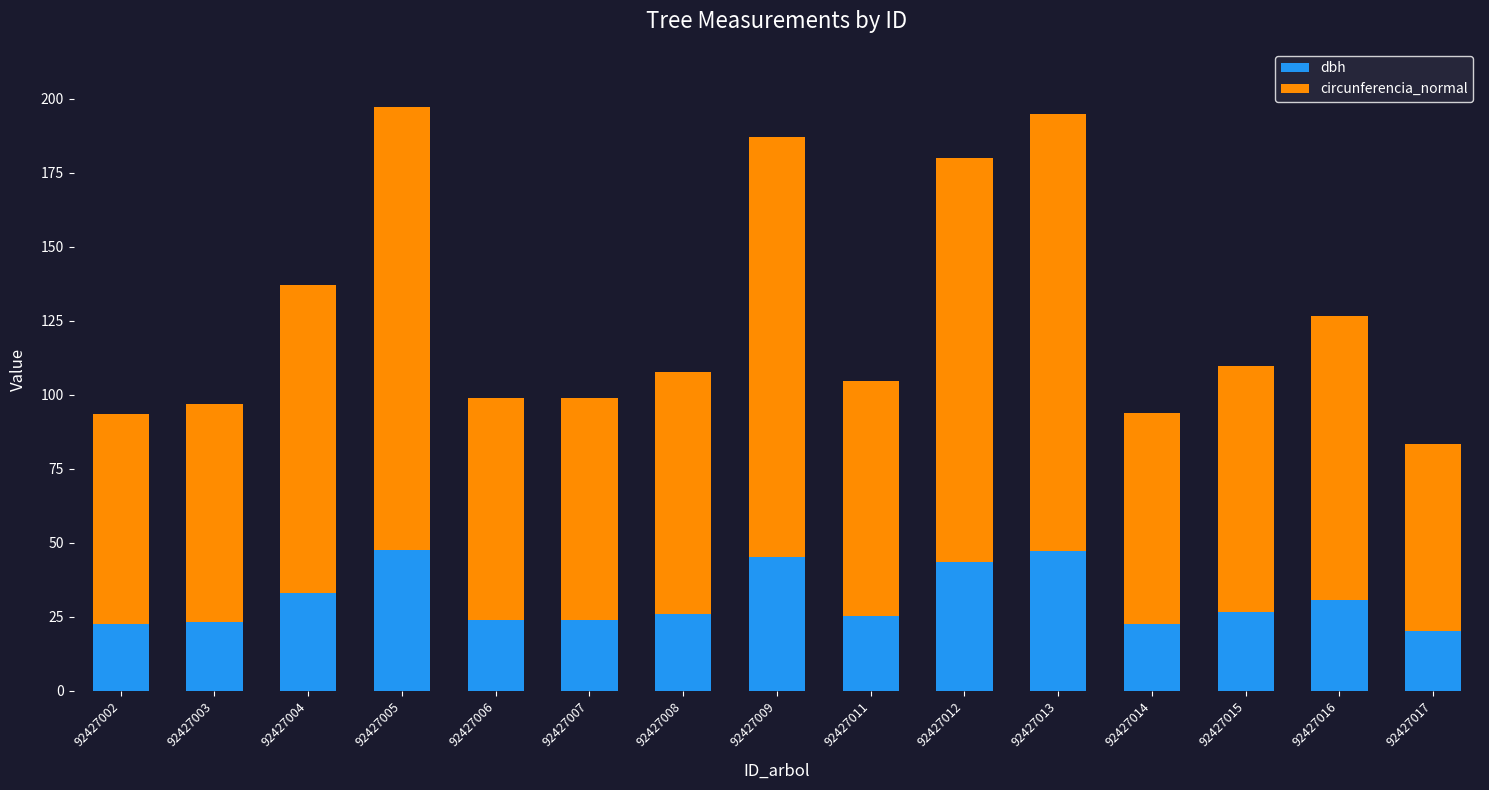

What is the total value across all series at 92427005?

197.1